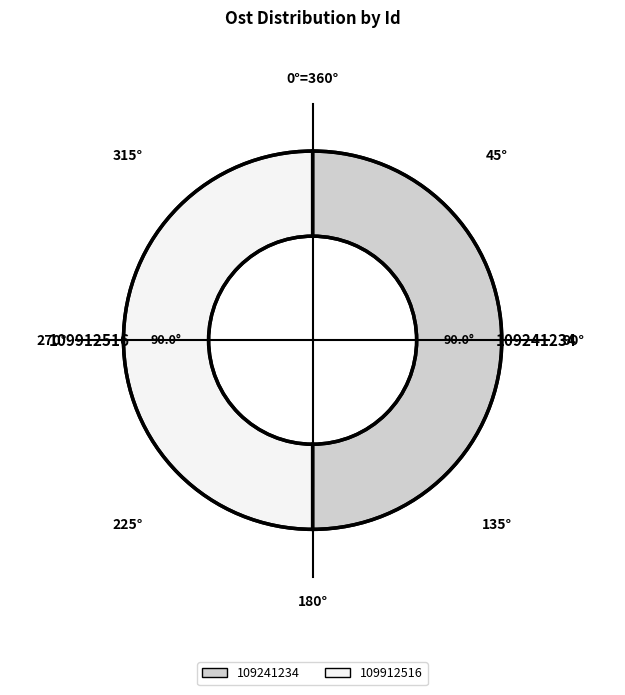

Is it true that 109241234 is 37% of the pie?

False